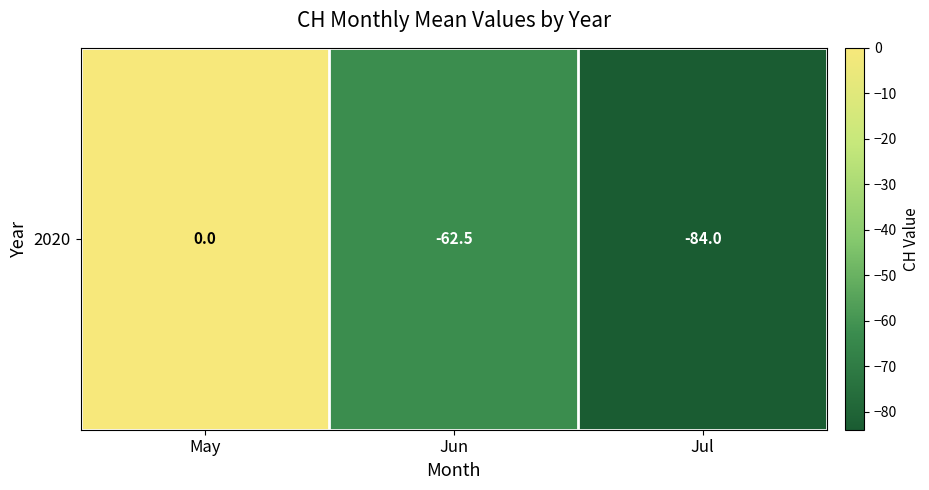

Reading left to right, list all the values displayed in this chart.

0.0	-62.5	-84.0